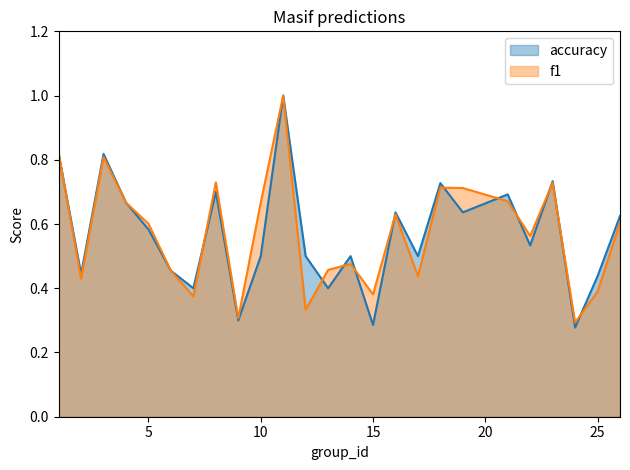

In accuracy, how many points are higher than both neighbors (excluding endpoints)?

8